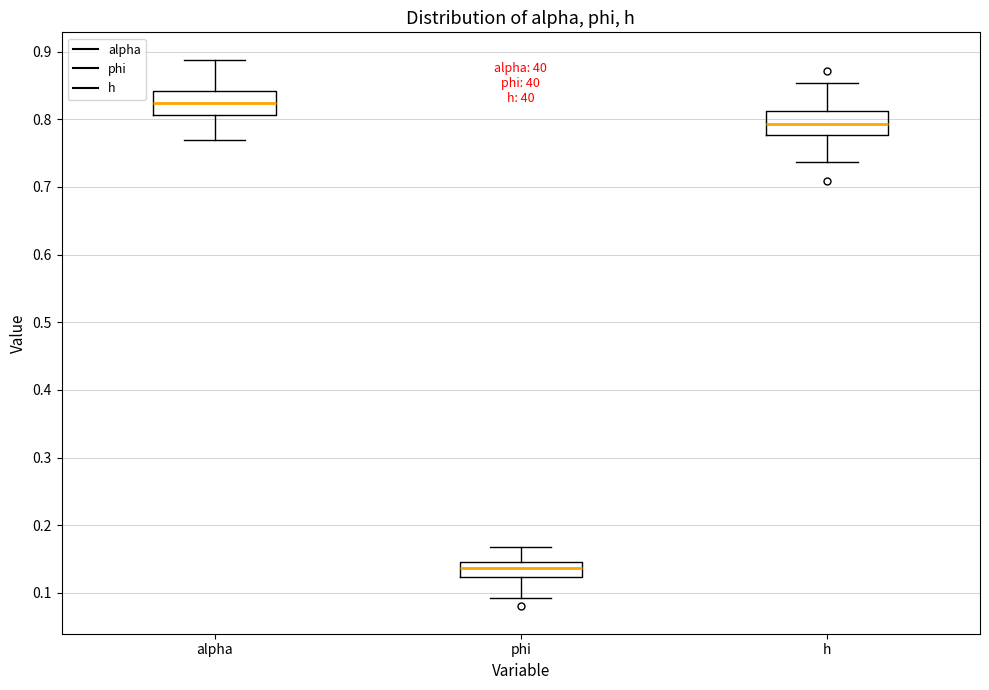

Reading left to right, read every box against the y-axis: the position of its median line, the range the box covers, and the ends of its whiskers. The values are not printed on the chart, so give them approximately, as read against the axis.

alpha: median 0.82, box 0.81 to 0.84, whiskers 0.77 to 0.89
phi: median 0.14, box 0.12 to 0.15, whiskers 0.09 to 0.17
h: median 0.79, box 0.78 to 0.81, whiskers 0.74 to 0.85